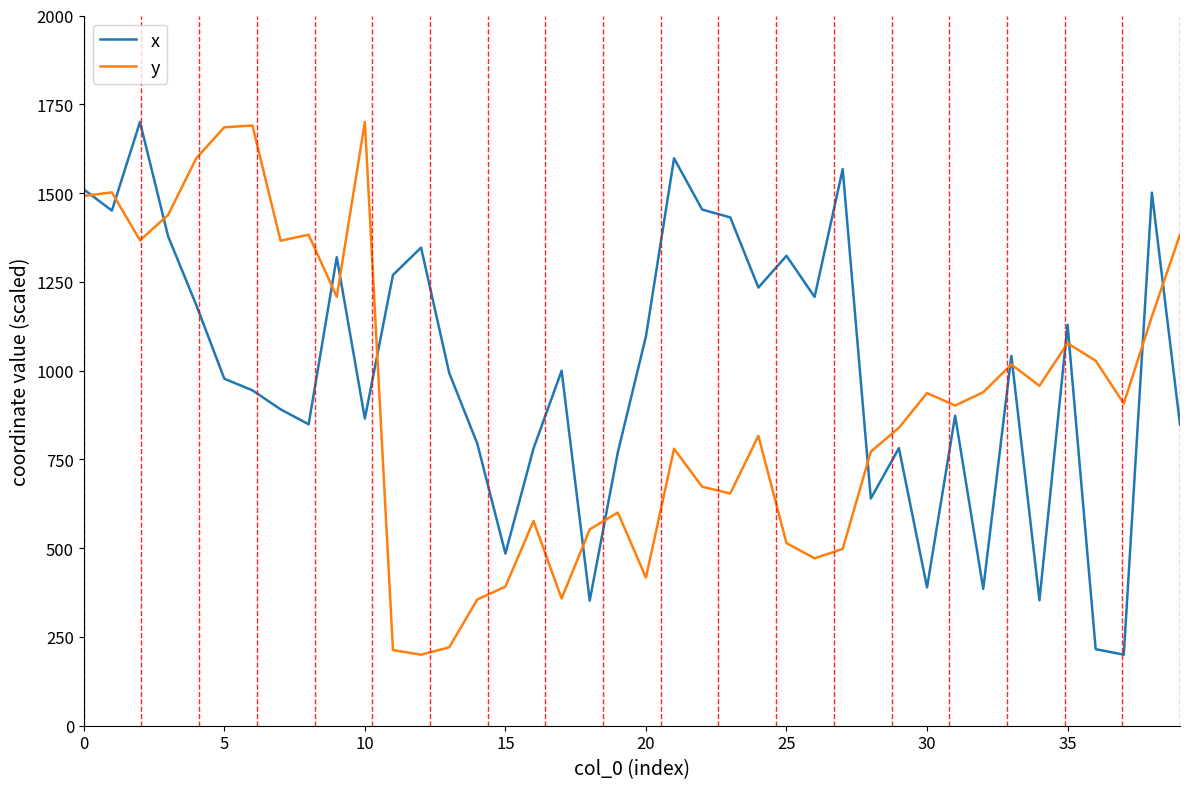

How many intersections are there between y and x?

15